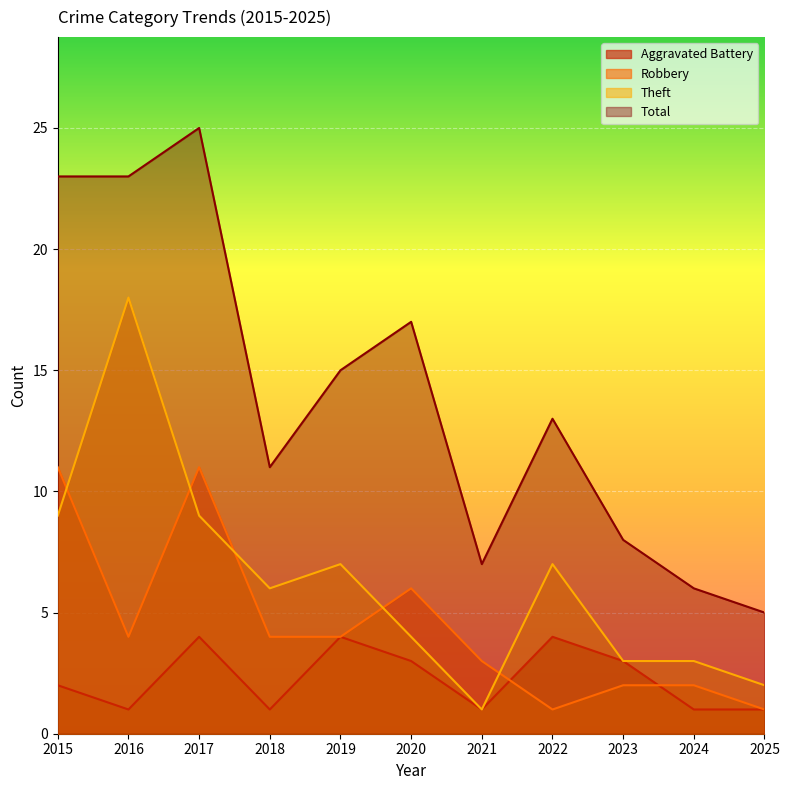

Is the value of Robbery at 2021 greater than the value of Total at 2015?

No